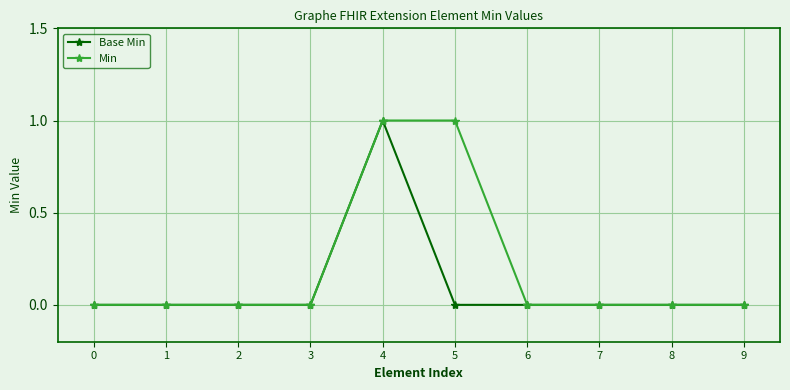

Is this an area chart (filled region under the line)?

No